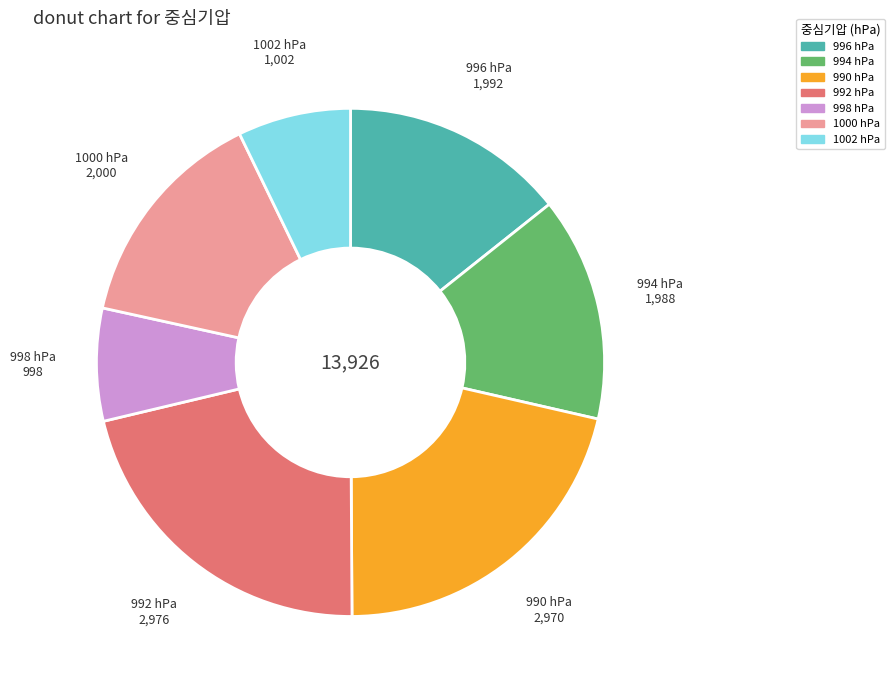

Is there any slice that represents more than half of the pie?

No